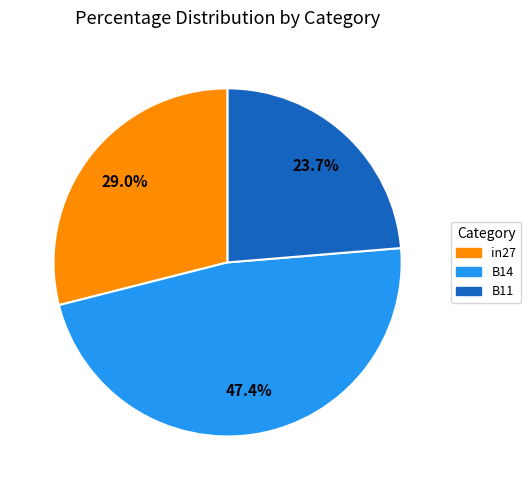

What is the total percentage of in27 and B14?

76.3%